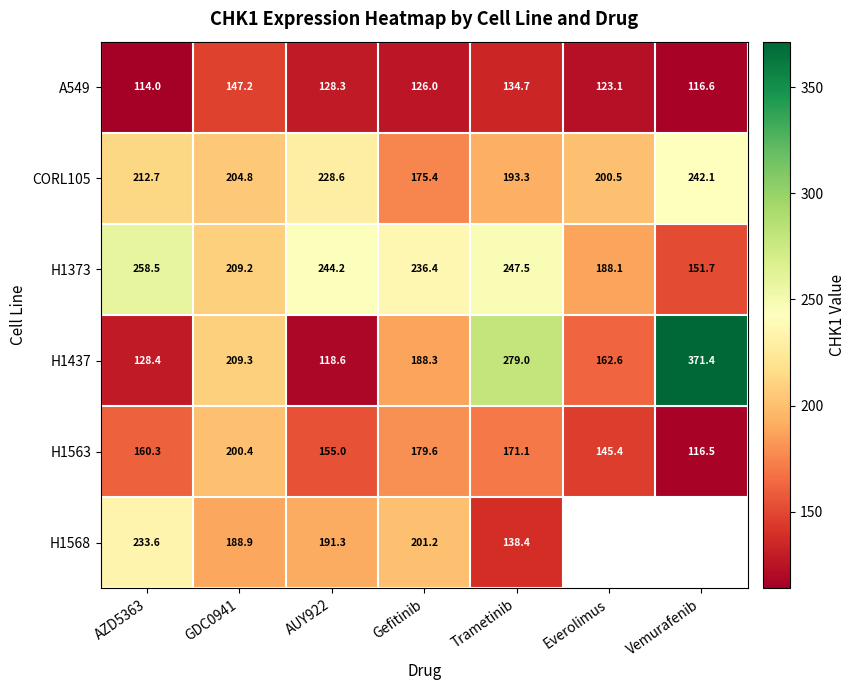

True or false: A549 has a value of 134.7 at Trametinib.

True